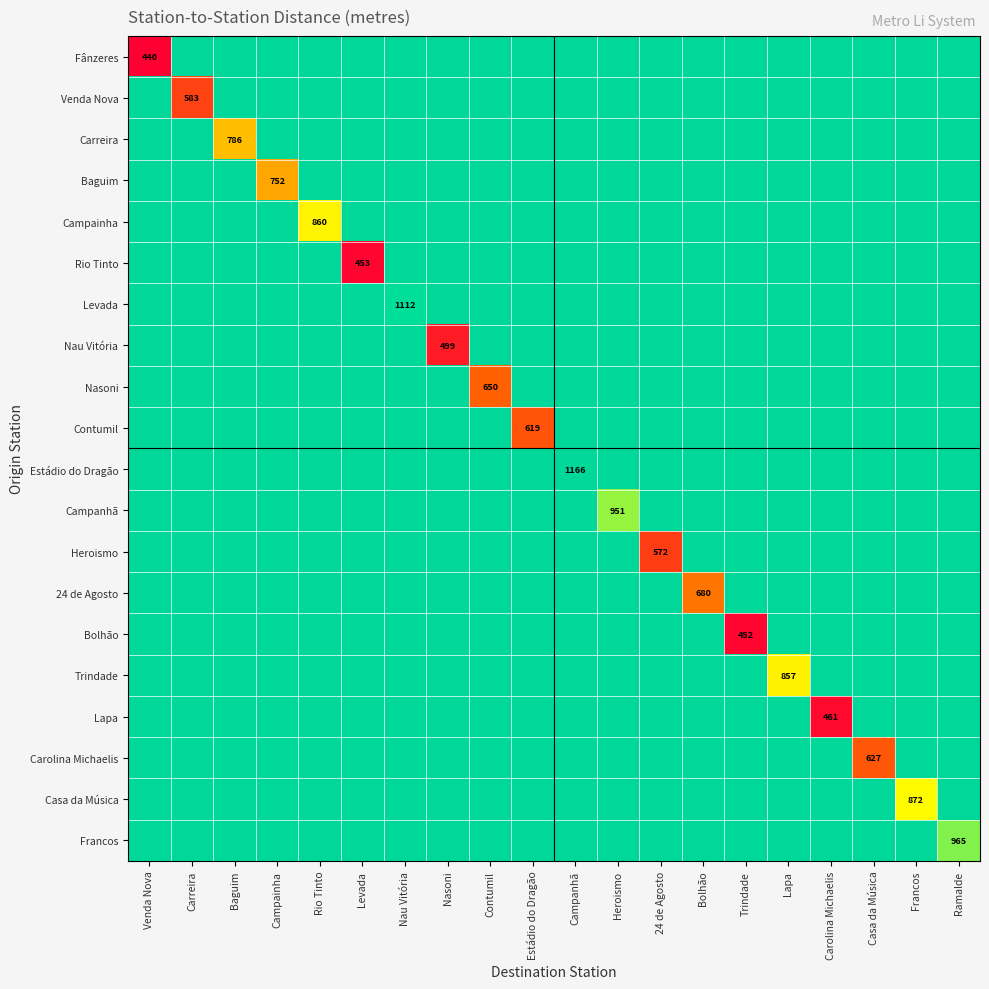

What is the smallest value displayed?

440.4